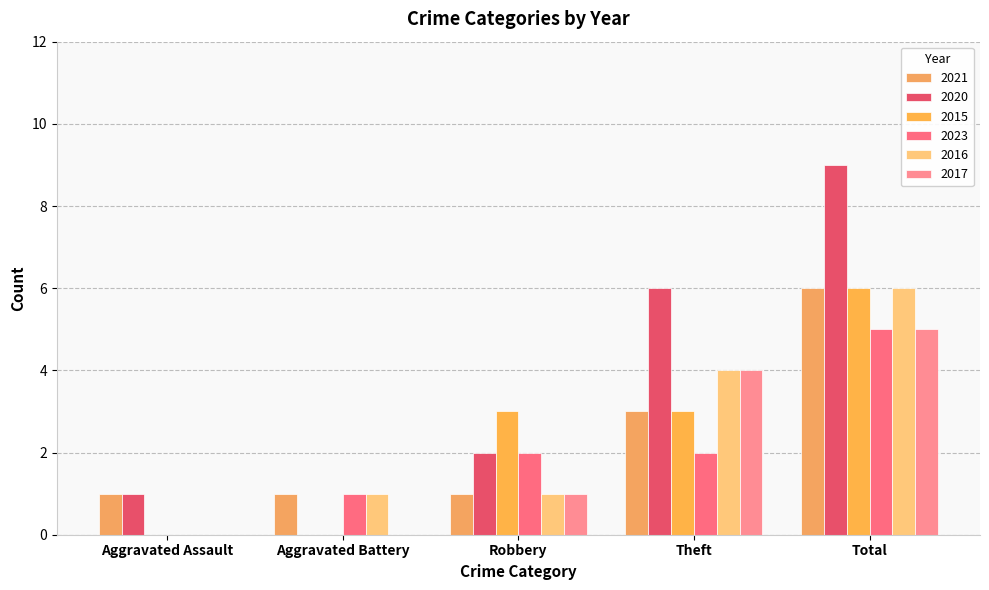

Which series changed the most between Robbery and Total?

2020